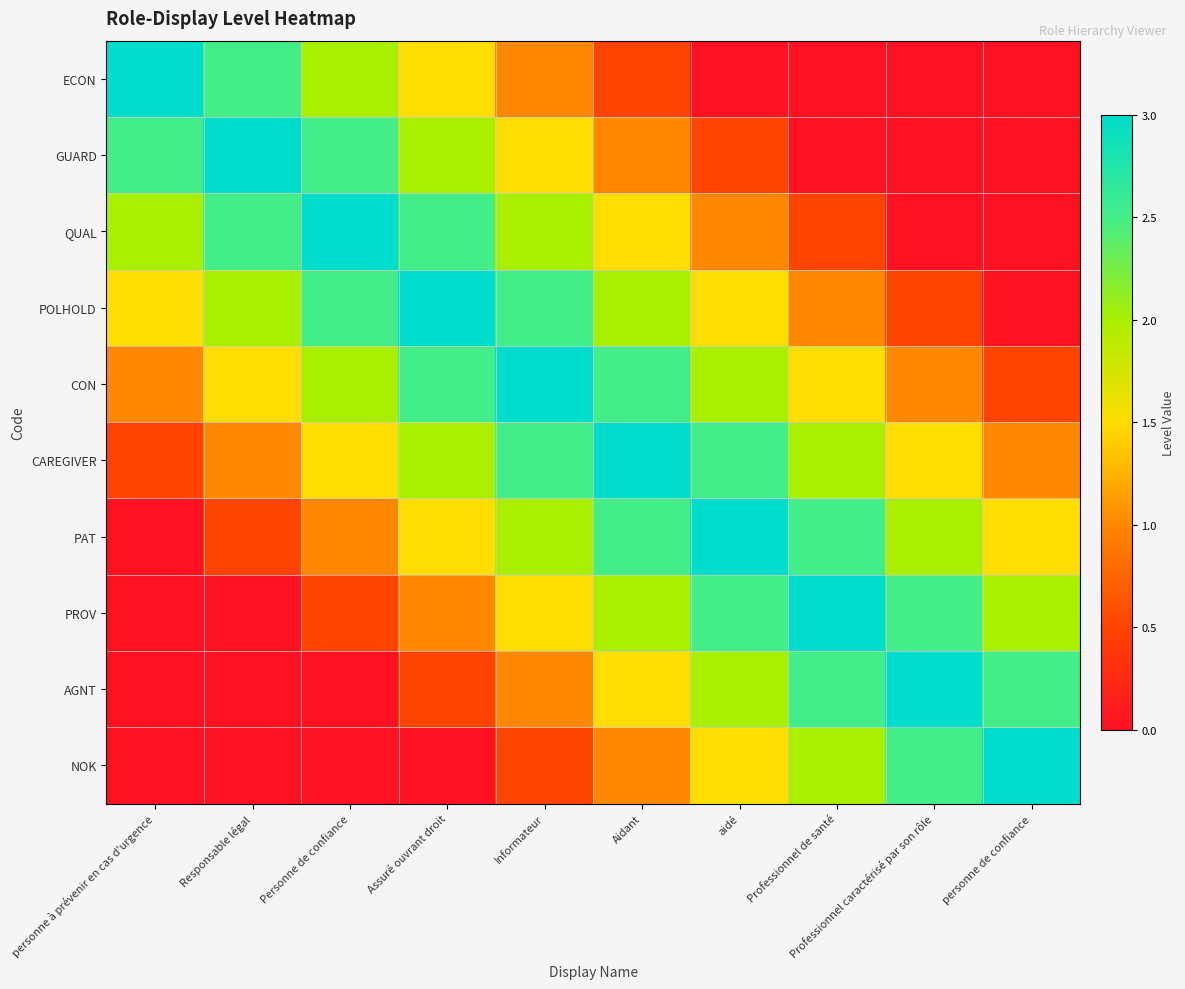

Which category has the highest value across all series?

personne à prévenir en cas d'urgence